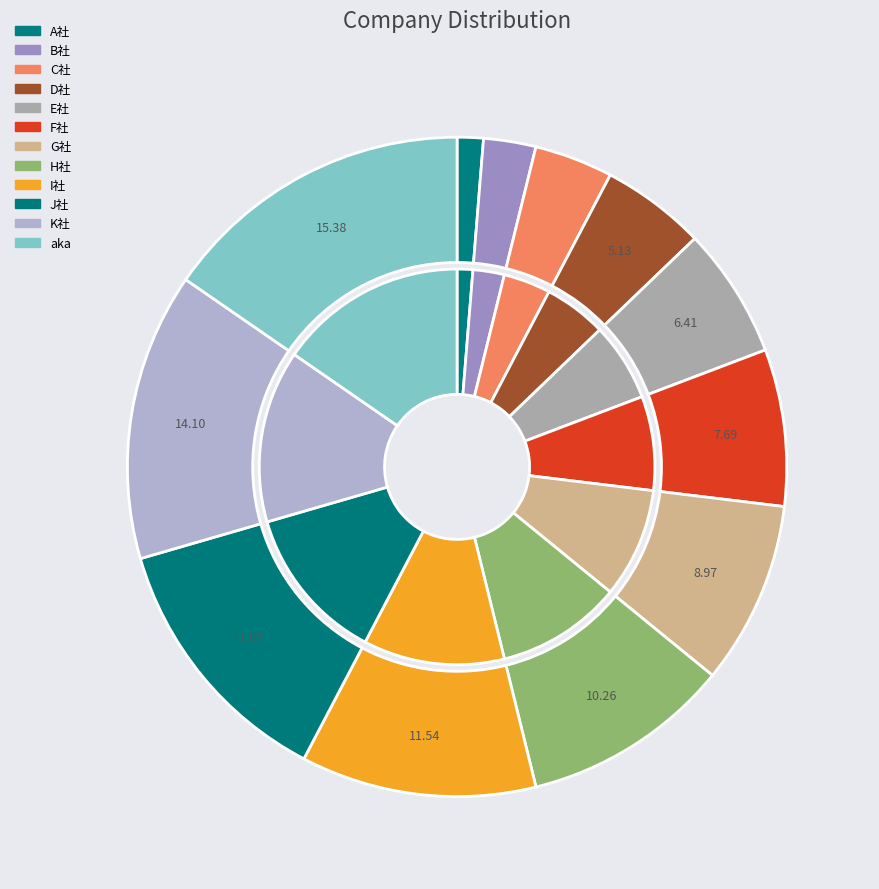

Rank the categories by value from highest to lowest.

aka, K社, J社, I社, H社, G社, F社, E社, D社, C社, B社, A社